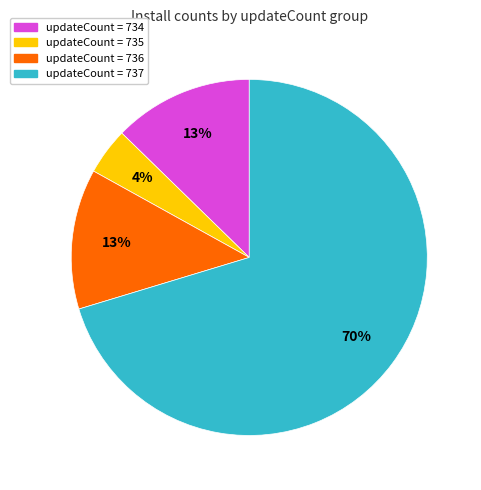

To the nearest percent, what is the difference between the largest and smallest slice percentages?

66%